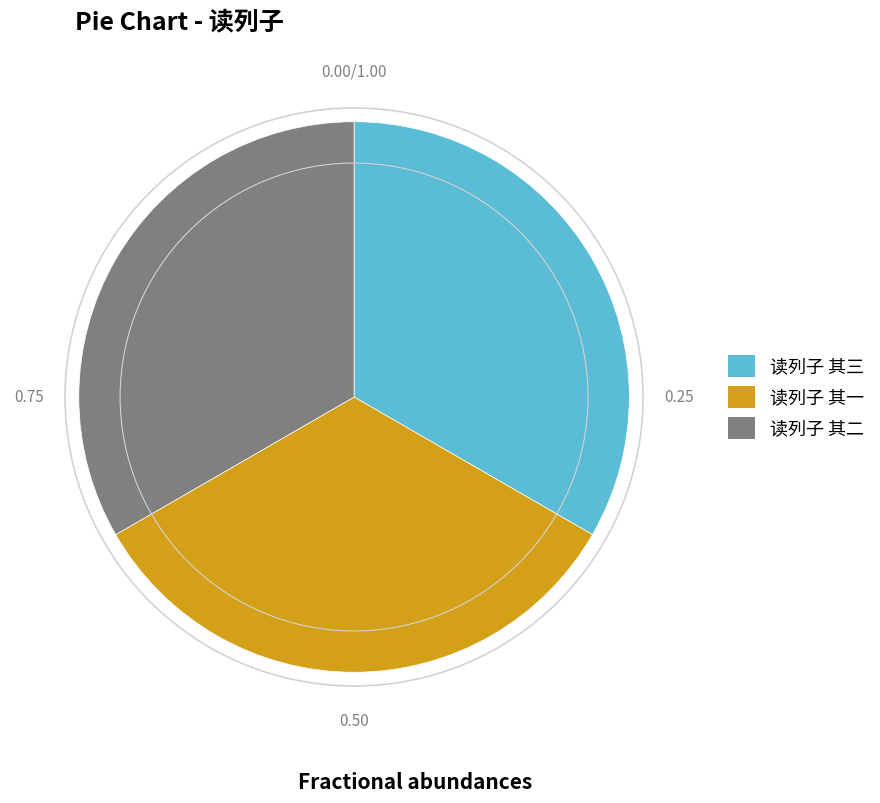

Does 读列子 其三 represent more than half of the total?

No